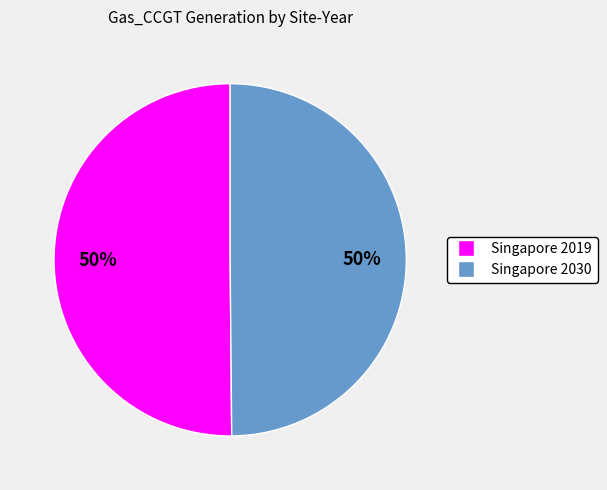

Do Singapore 2030 and Singapore 2019 together represent more than half of the pie?

Yes